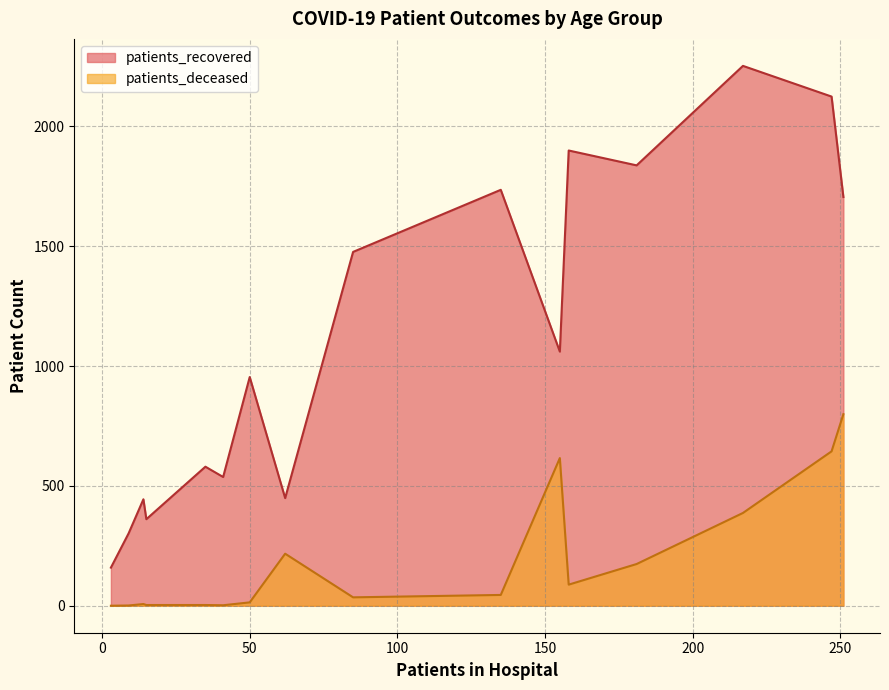

What is the highest value of the patients_recovered series?

2252